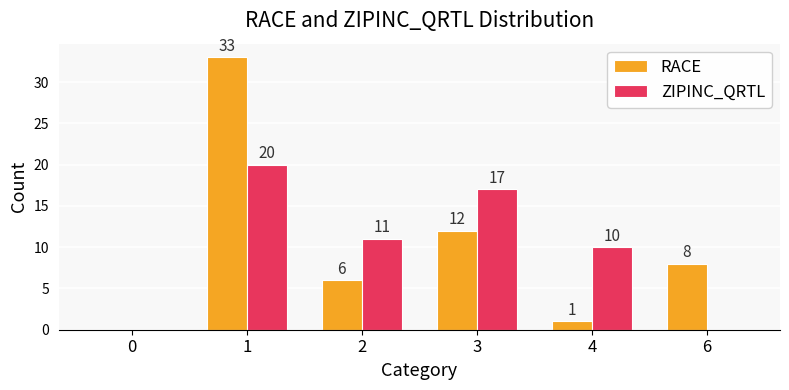

Reading left to right, extract all data points from this chart.

RACE: 0=0	1=33	2=6	3=12	4=1	6=8
ZIPINC_QRTL: 0=0	1=20	2=11	3=17	4=10	6=0